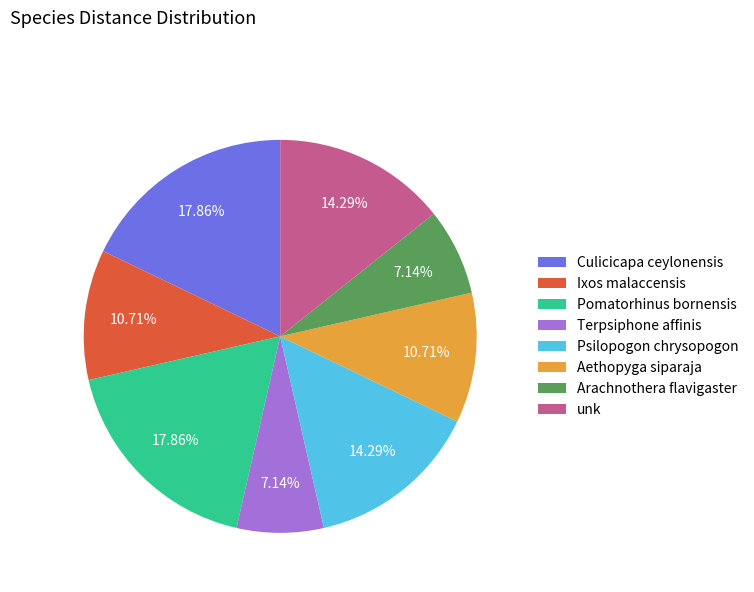

The Culicicapa ceylonensis slice represents 4% of the pie. True or false?

False